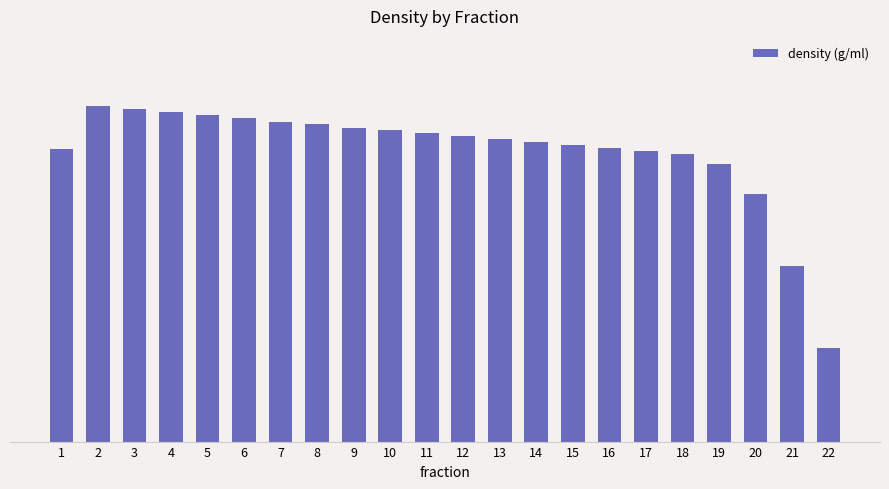

Are the bars horizontal?

No